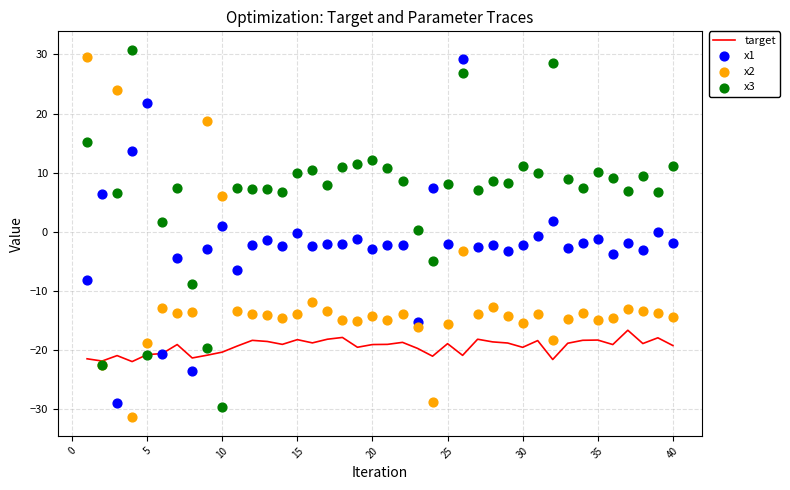

At how many categories does at least one series exceed -3?

39